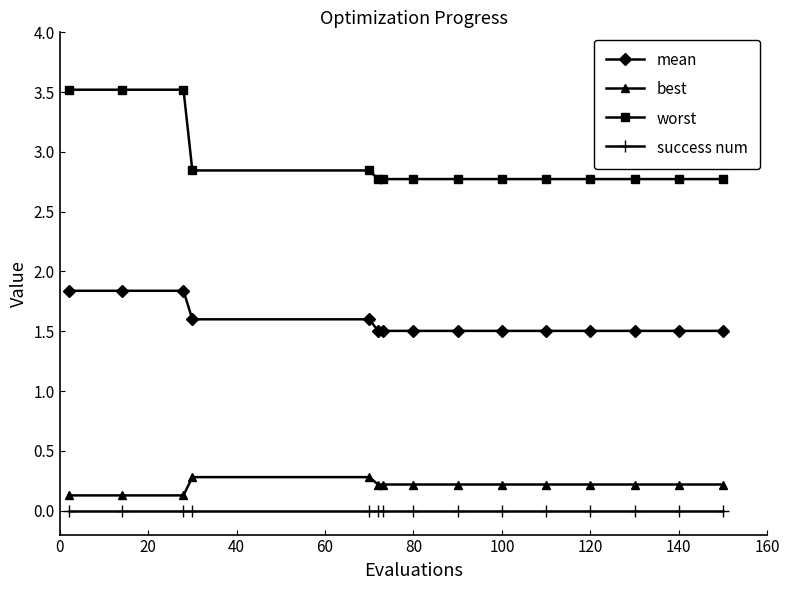

Which series has the largest range (max minus min)?

worst